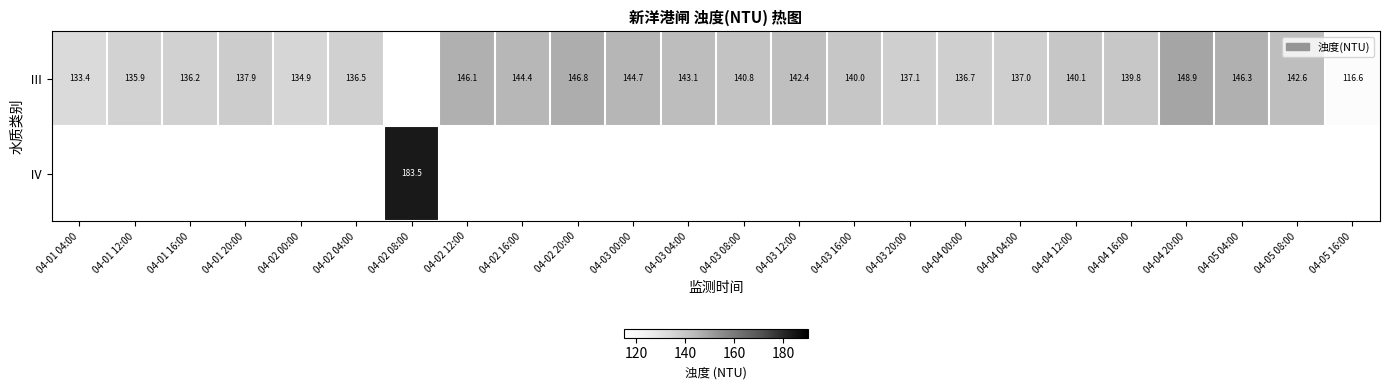

What is the difference between the Ⅲ values at 04-02 20:00 and 04-02 04:00?

10.3